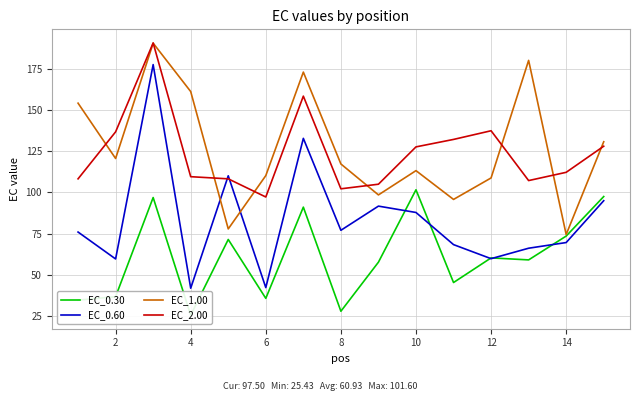

Is this an area chart (filled region under the line)?

No